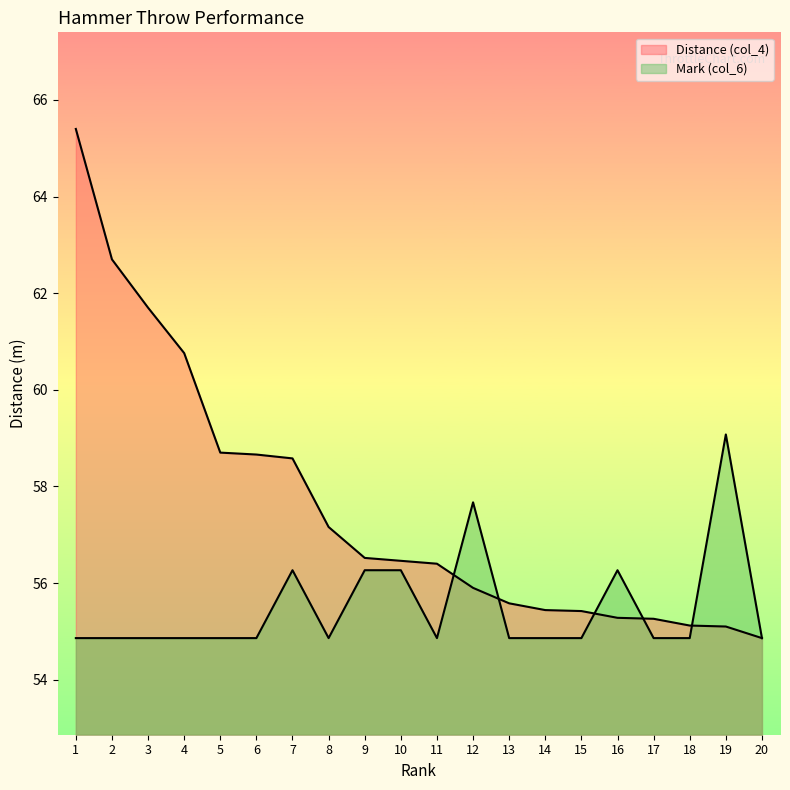

Does the chart have visible grid lines?

No